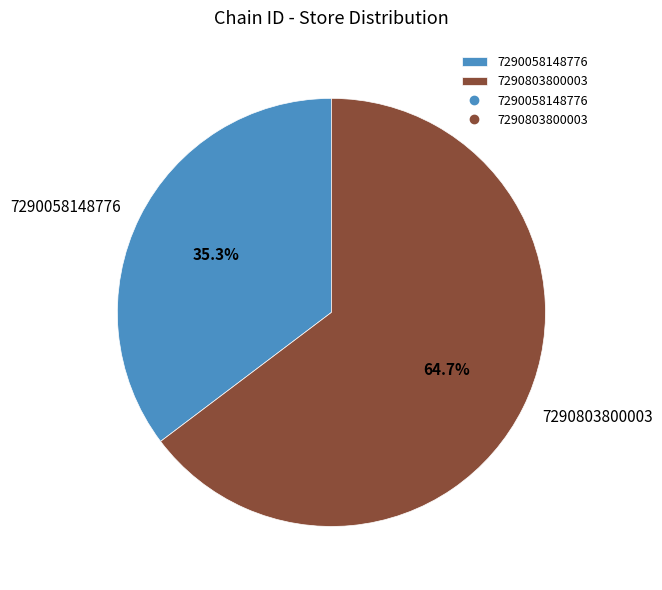

Which has a higher value, 7290058148776 or 7290803800003?

7290803800003